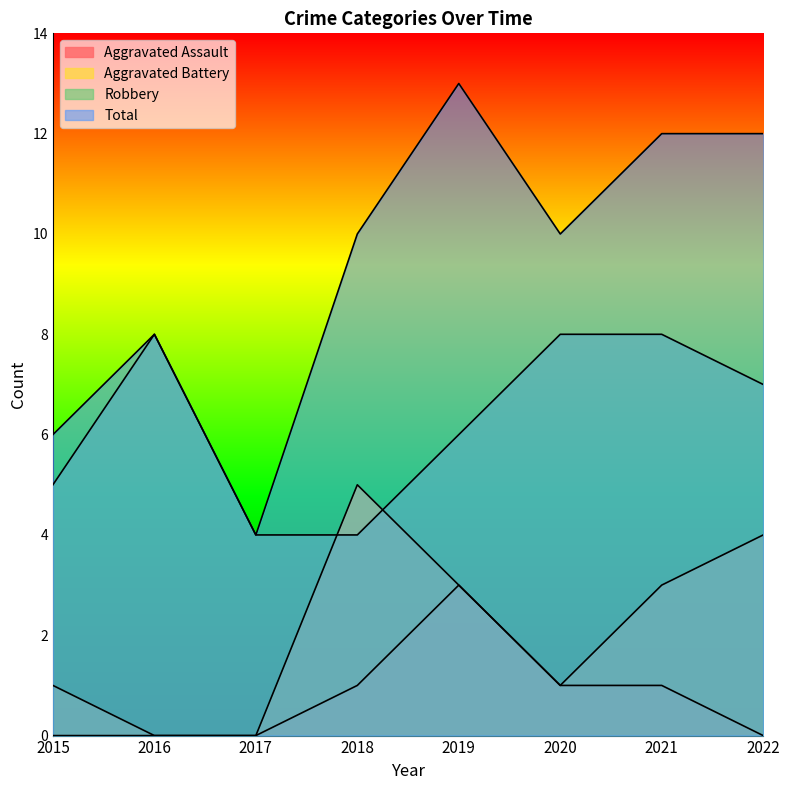

Is the value of Total at 2016 greater than the value of Robbery at 2017?

Yes